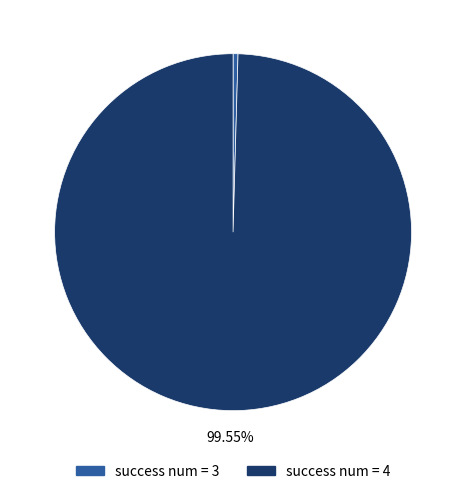

What is the majority slice?

success num = 4